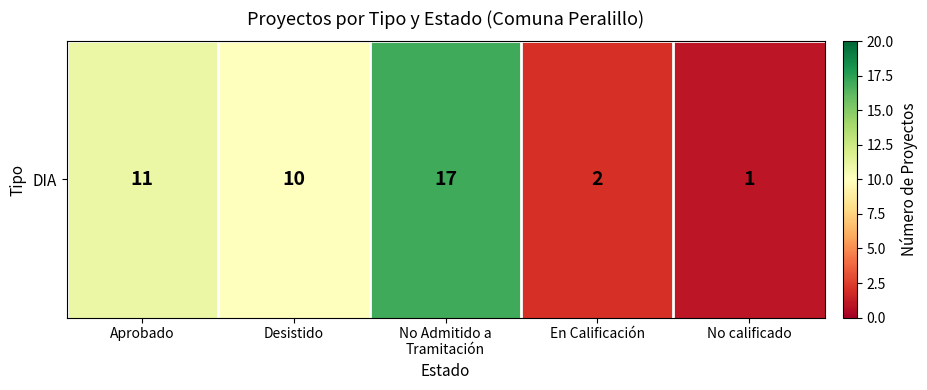

What is the average value?

8